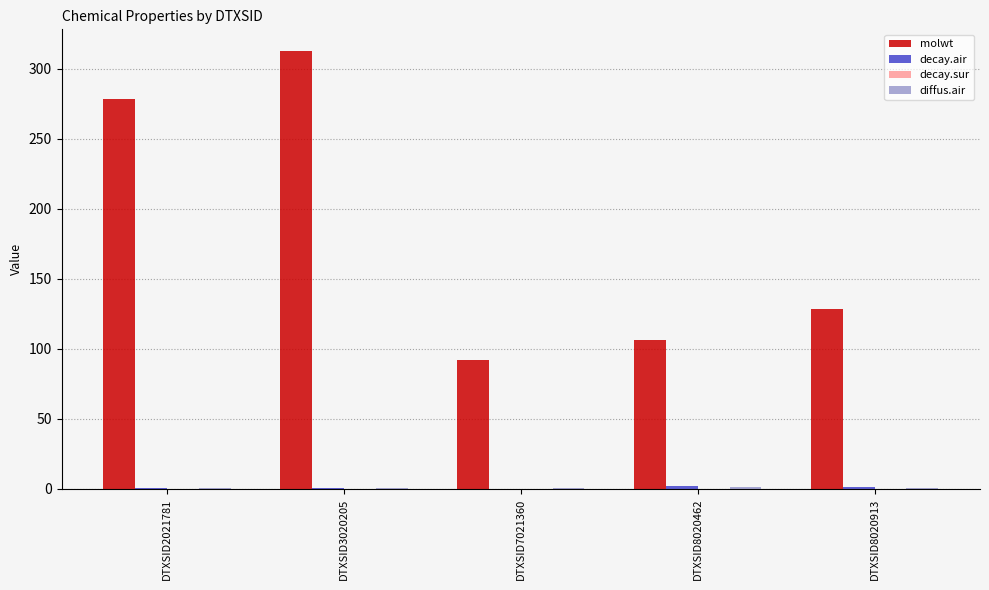

What is the maximum value shown in the chart?

312.4